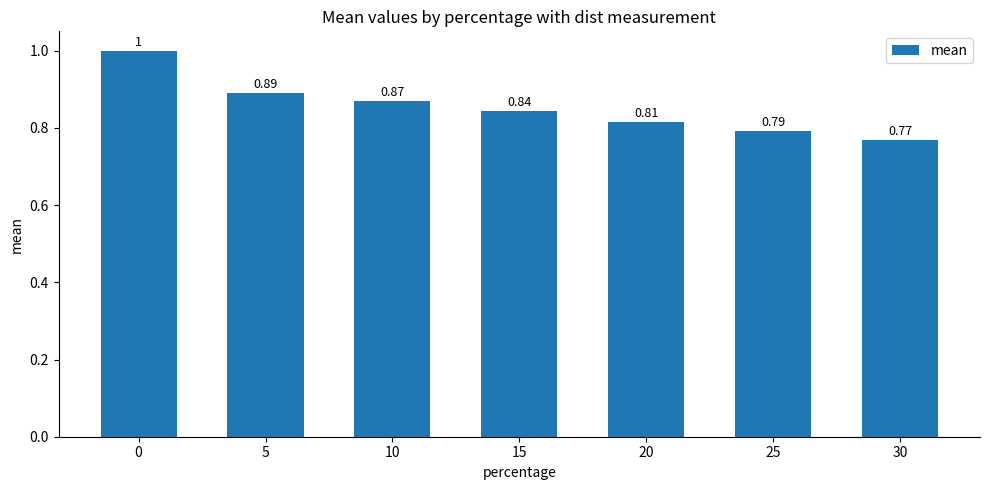

List the labels in order of value, smallest first.

30, 25, 20, 15, 10, 5, 0